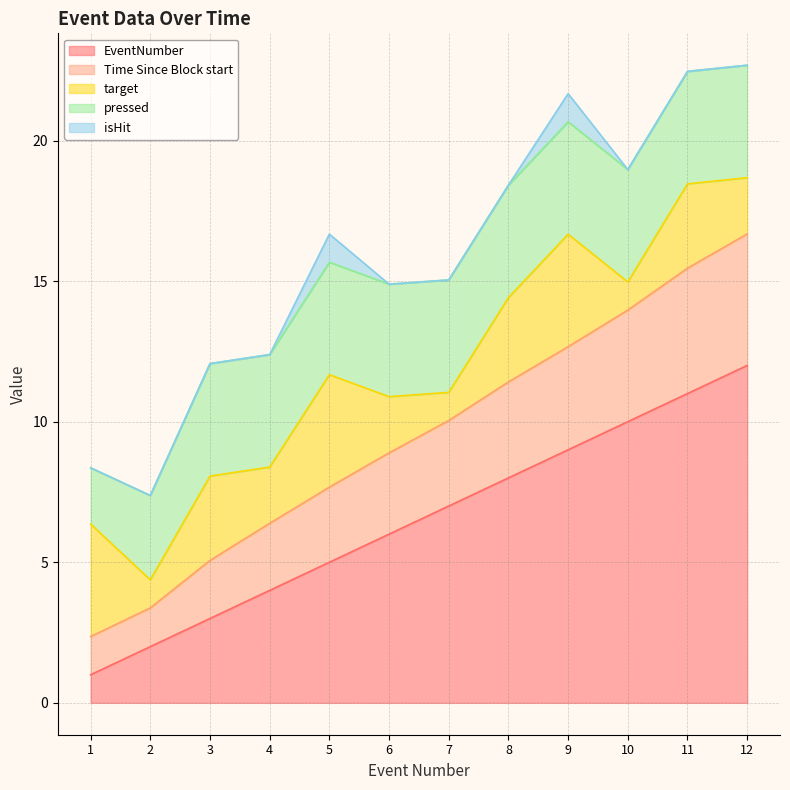

True or false: EventNumber has a value of 1.9 at 8.

False